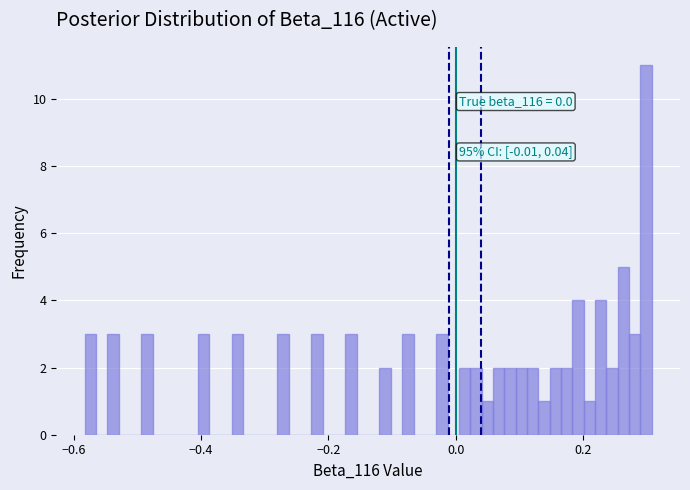

Read against the x-axis, roughly where is the centre of the tallest bar?

0.30